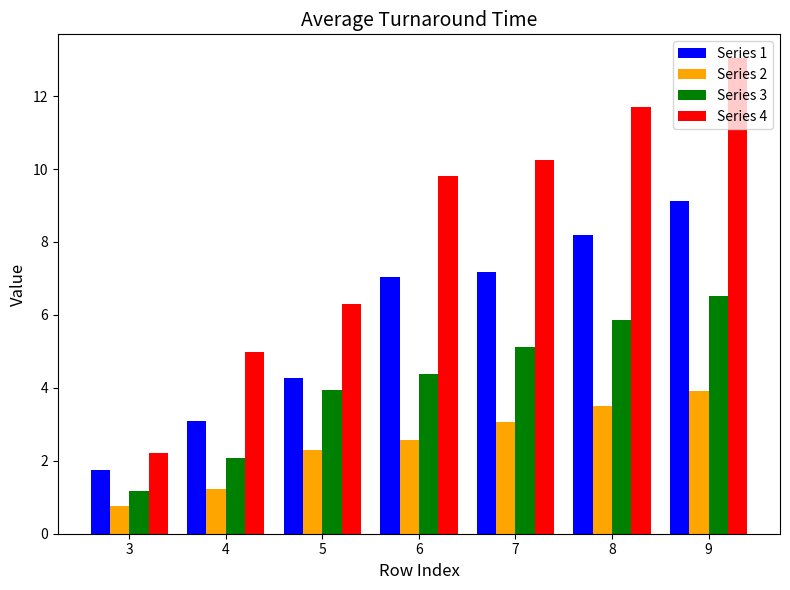

Where does the Series 3 series first go above 4?

6